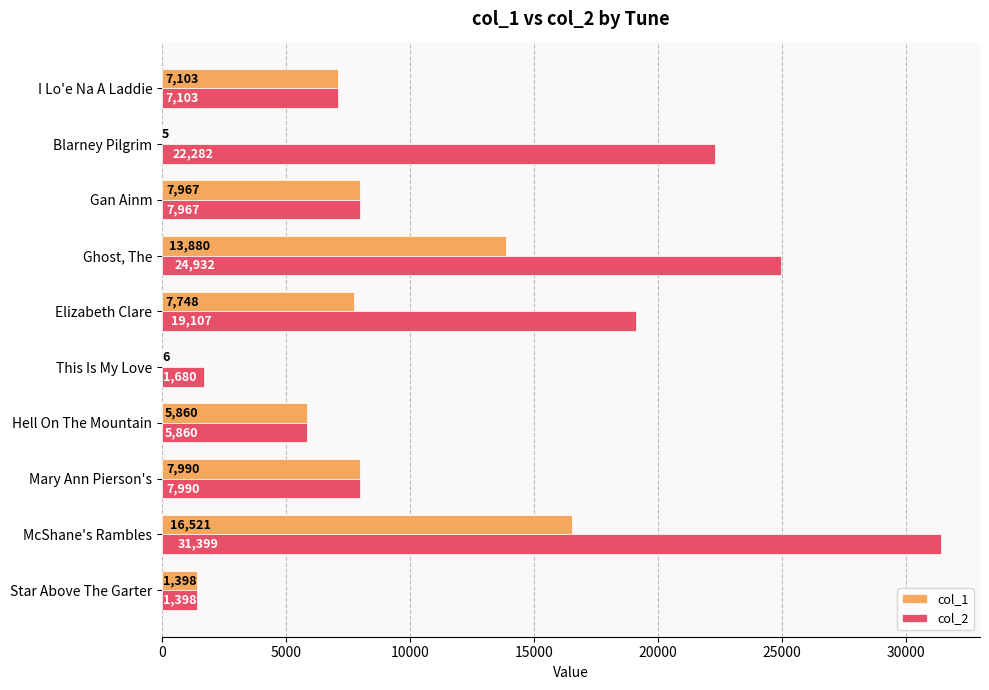

Which series has the largest total across all categories?

col_2